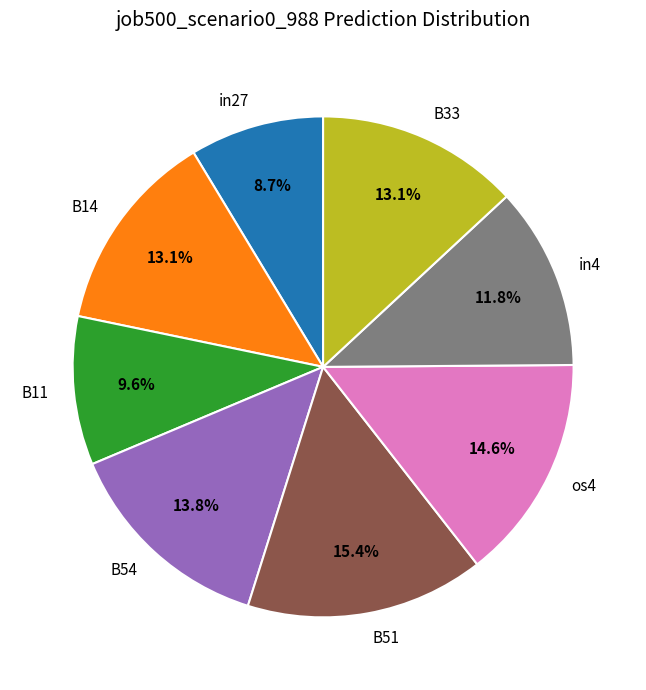

To the nearest percent, what percentage of the pie is B11?

10%